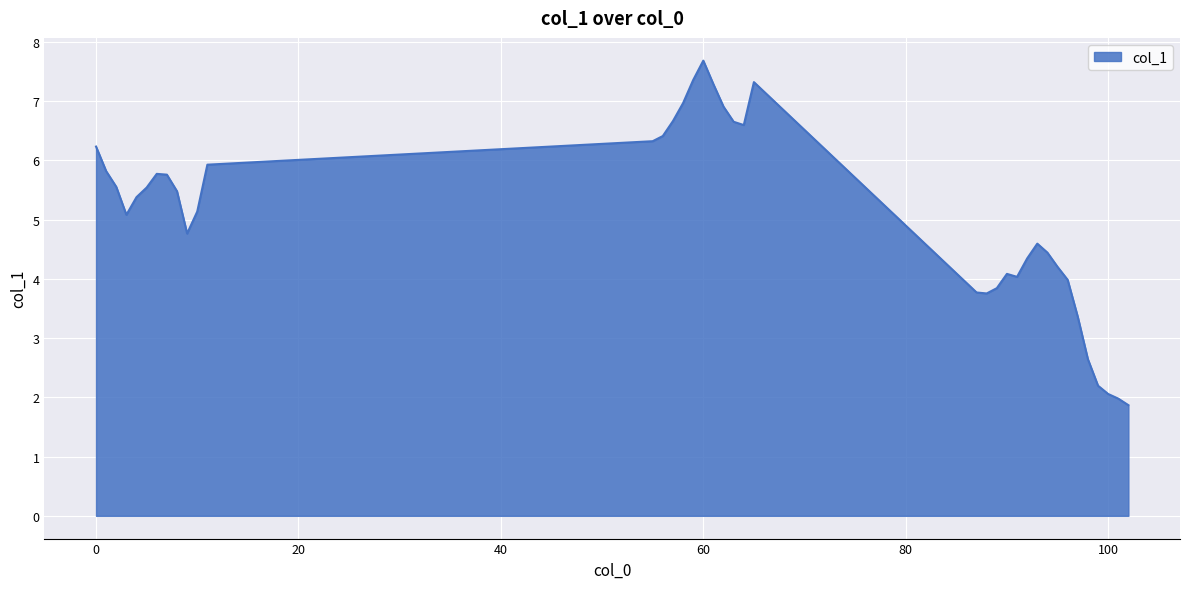

Does the chart display data point markers on the line(s)?

No